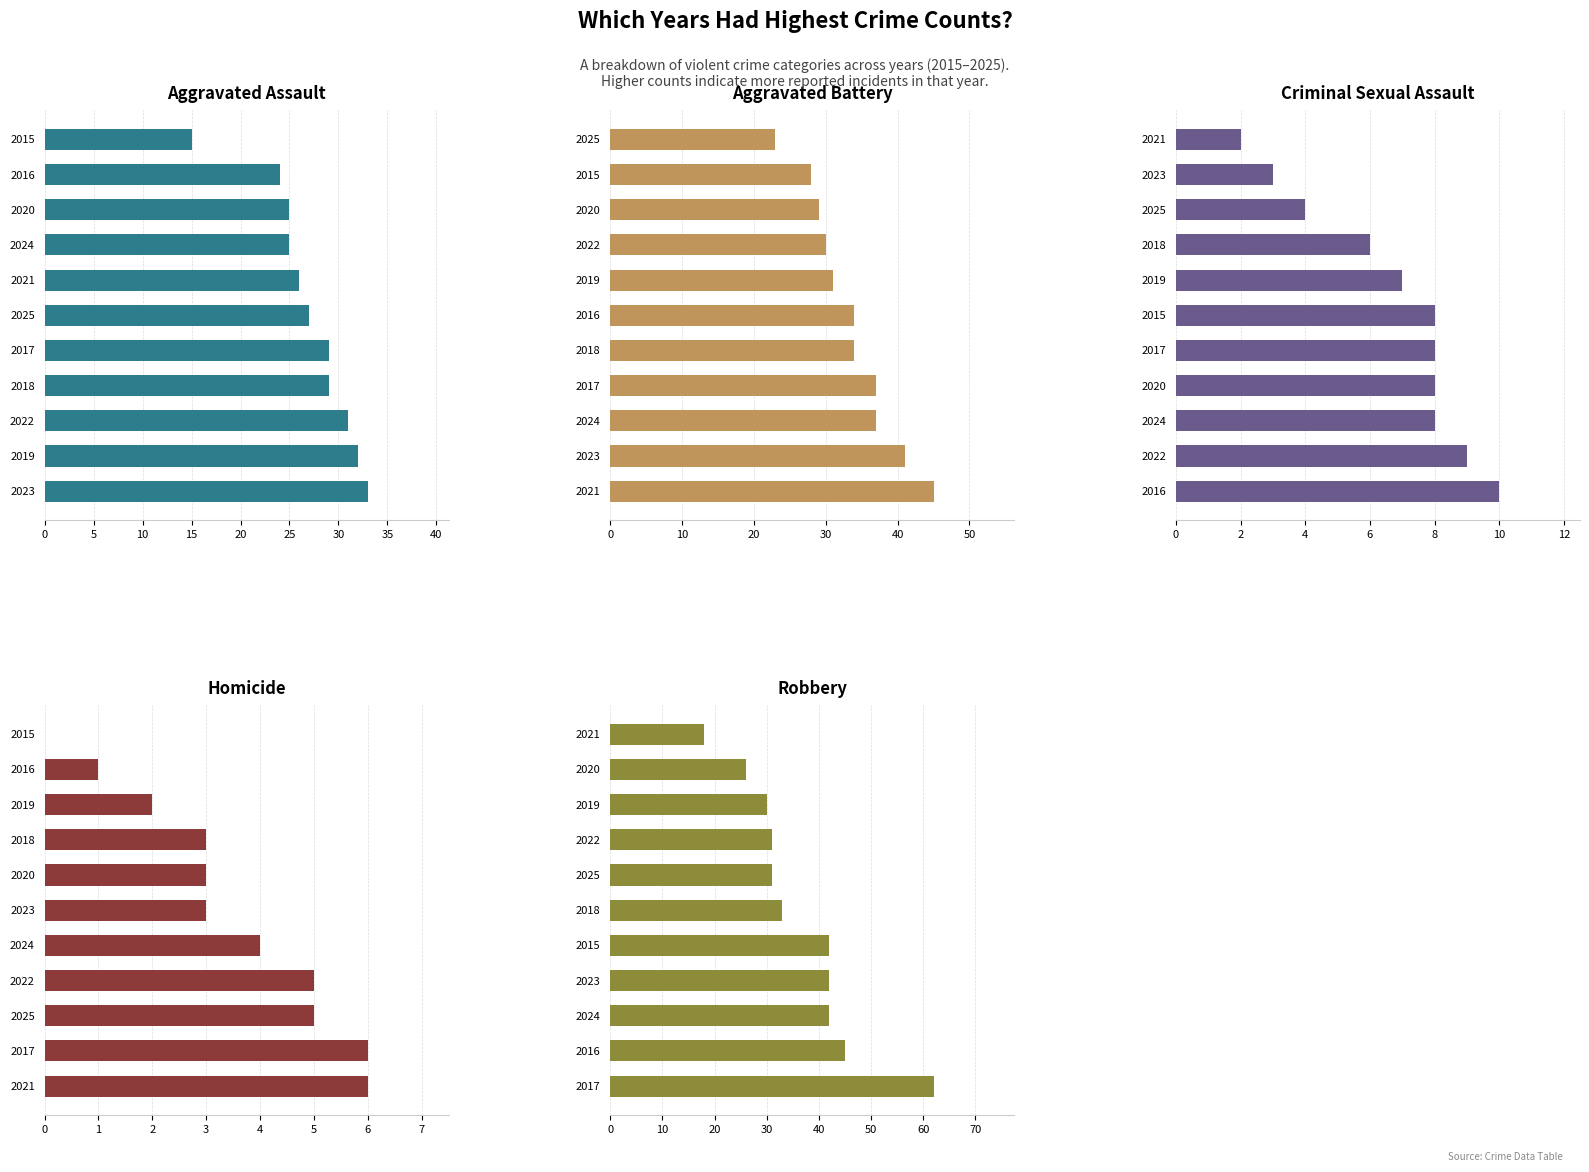

What is the difference between the maximum and minimum values in the Aggravated Assault series?

18